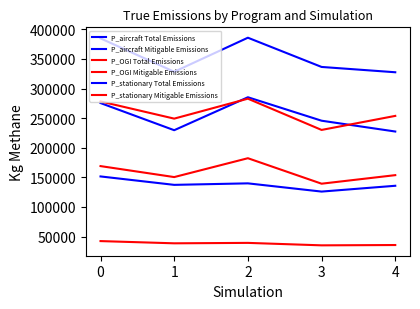

In P_OGI Total Emissions, how many points are lower than both neighbors (excluding endpoints)?

2